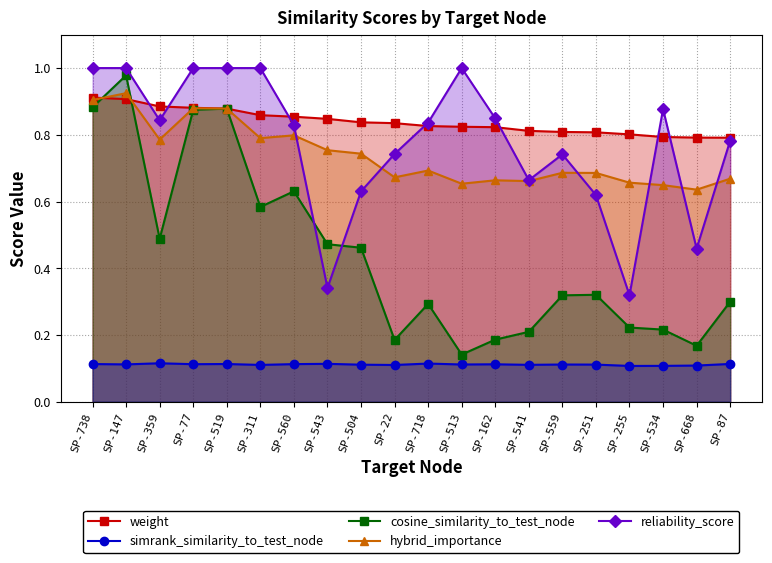

What is the sum of all cosine_similarity_to_test_node values?

8.8